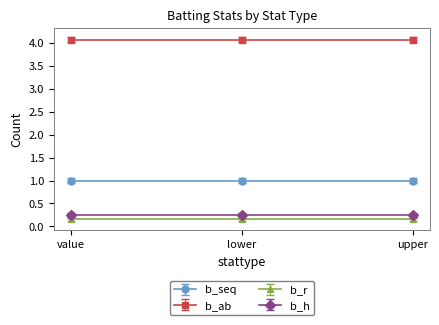

Where is b_seq nearest to the value 1?

value